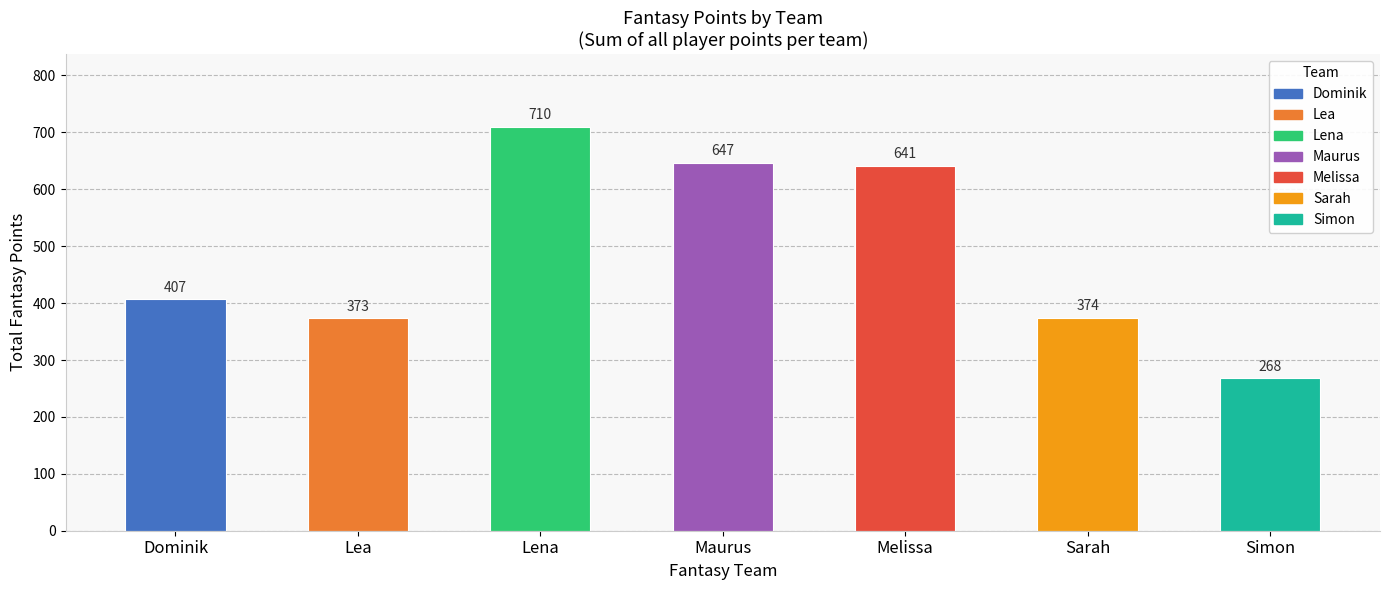

List the labels in order of value, largest first.

Lena, Maurus, Melissa, Dominik, Sarah, Lea, Simon